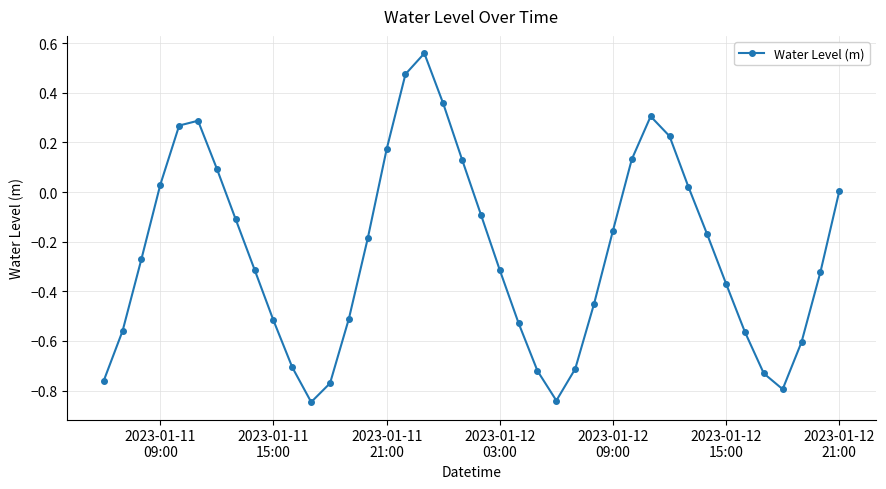

How many points are lower than both their immediate neighbors (excluding endpoints)?

3